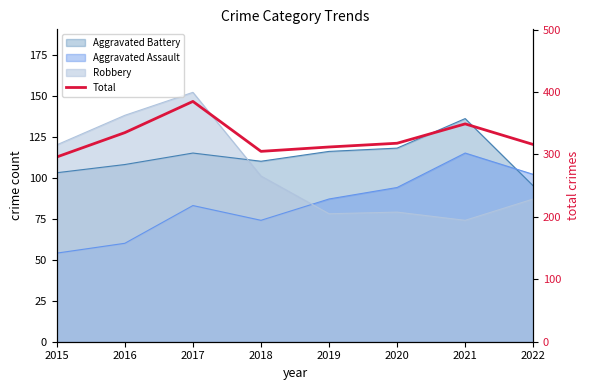

Rank the categories by value from lowest to highest.

2015, 2018, 2019, 2022, 2020, 2016, 2021, 2017